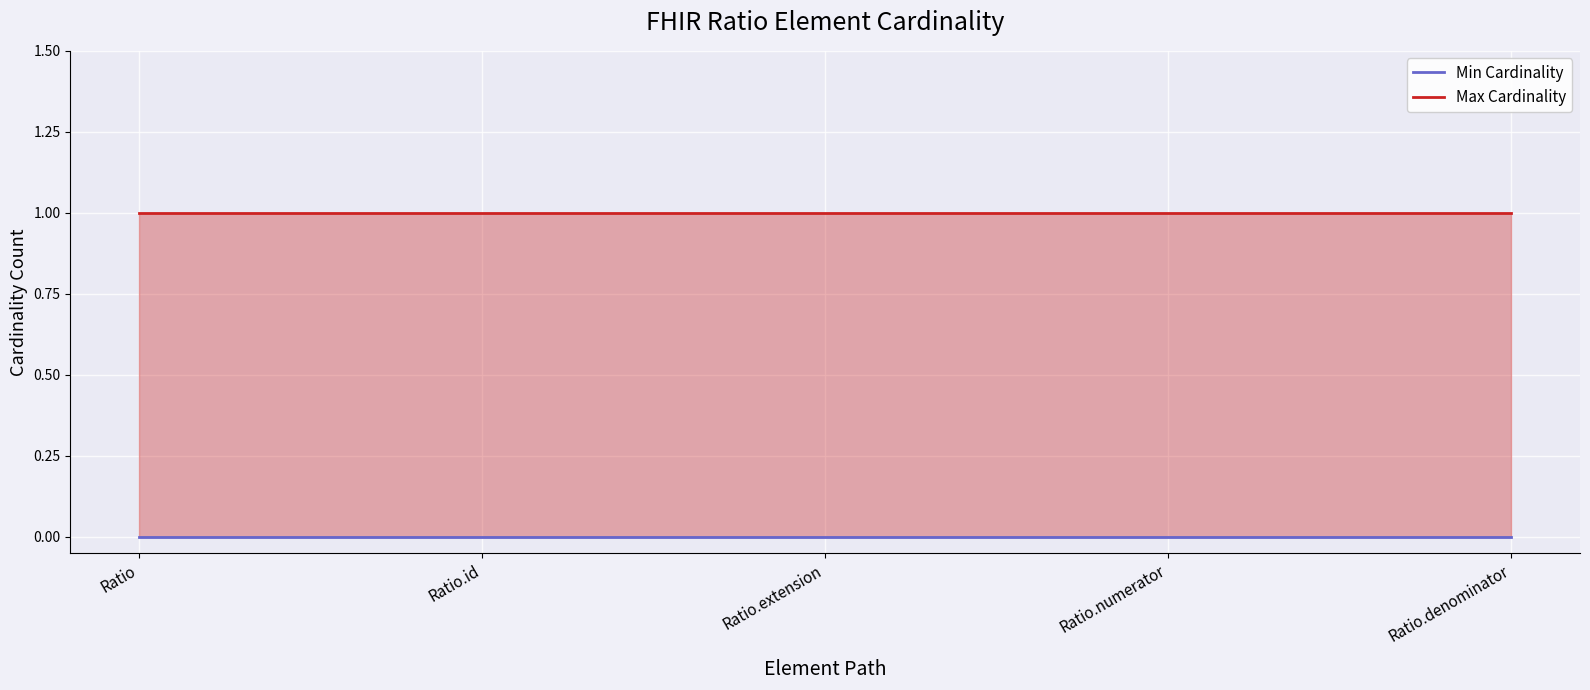

How many lines are shown in the chart?

2